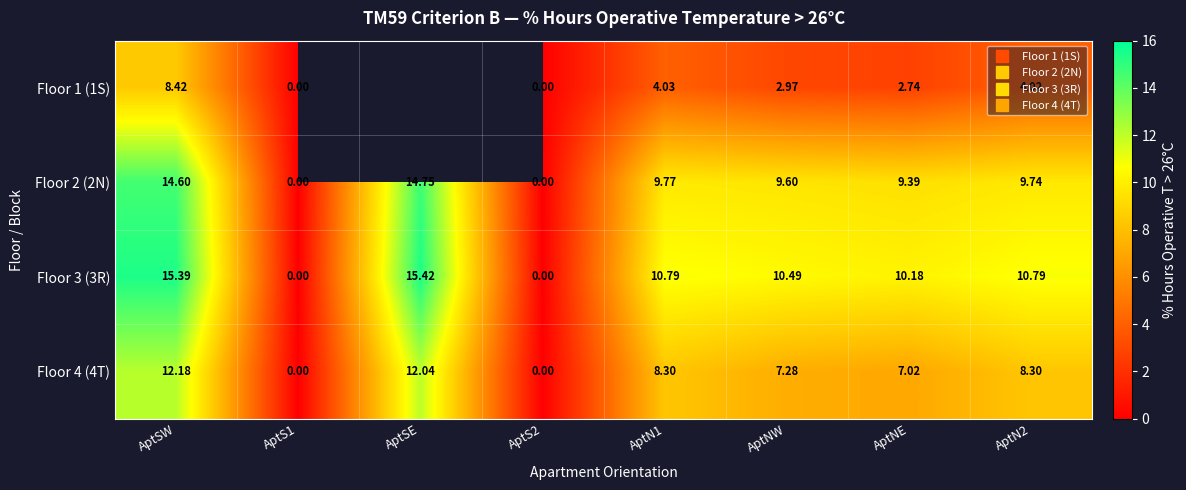

At which category is the sum across all series the highest?

AptSW